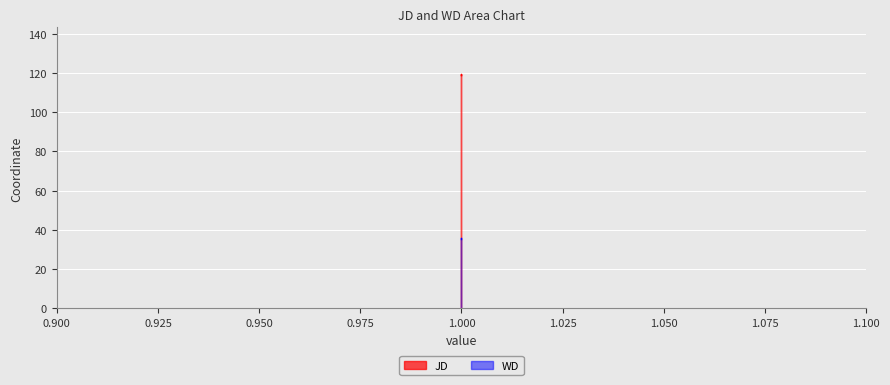

What is the approximate value of WD at 1?

35.4